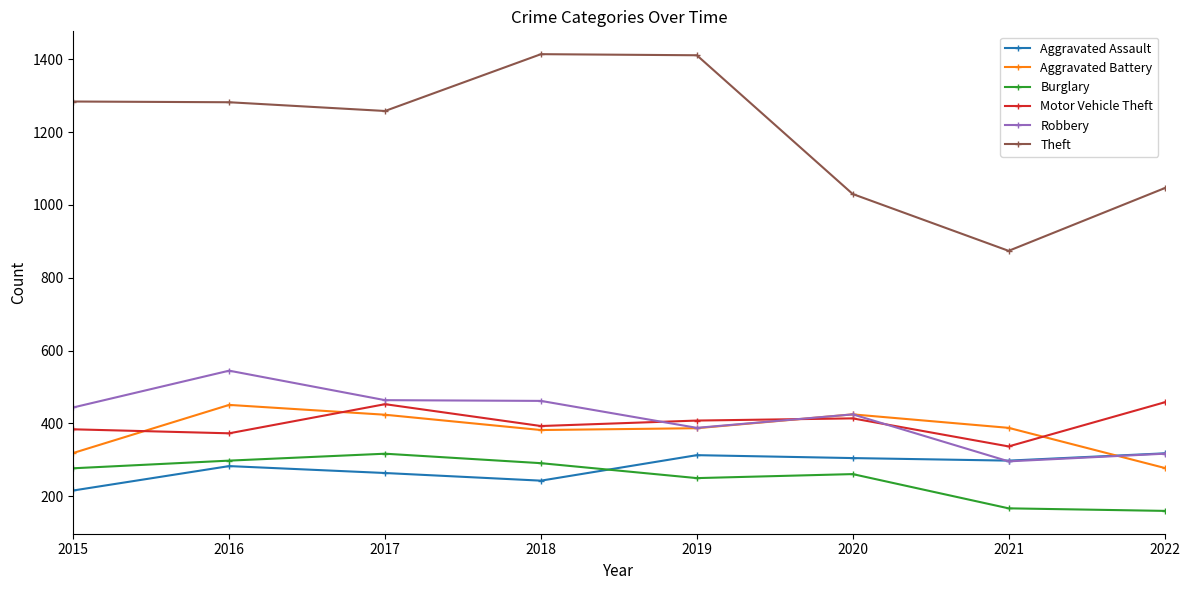

How many categories are shown in the chart?

8